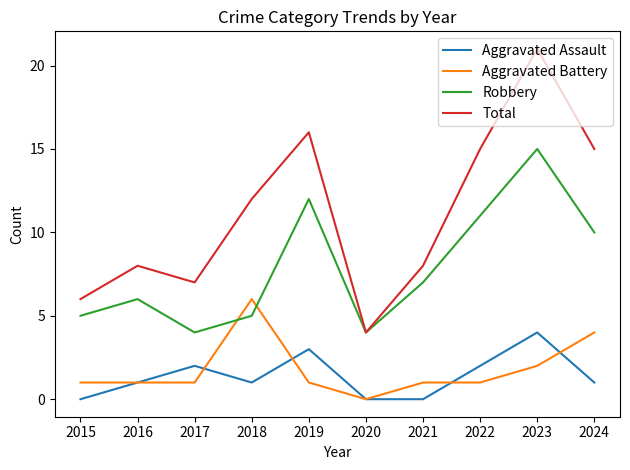

What value does the Aggravated Battery series have at 2016?

1